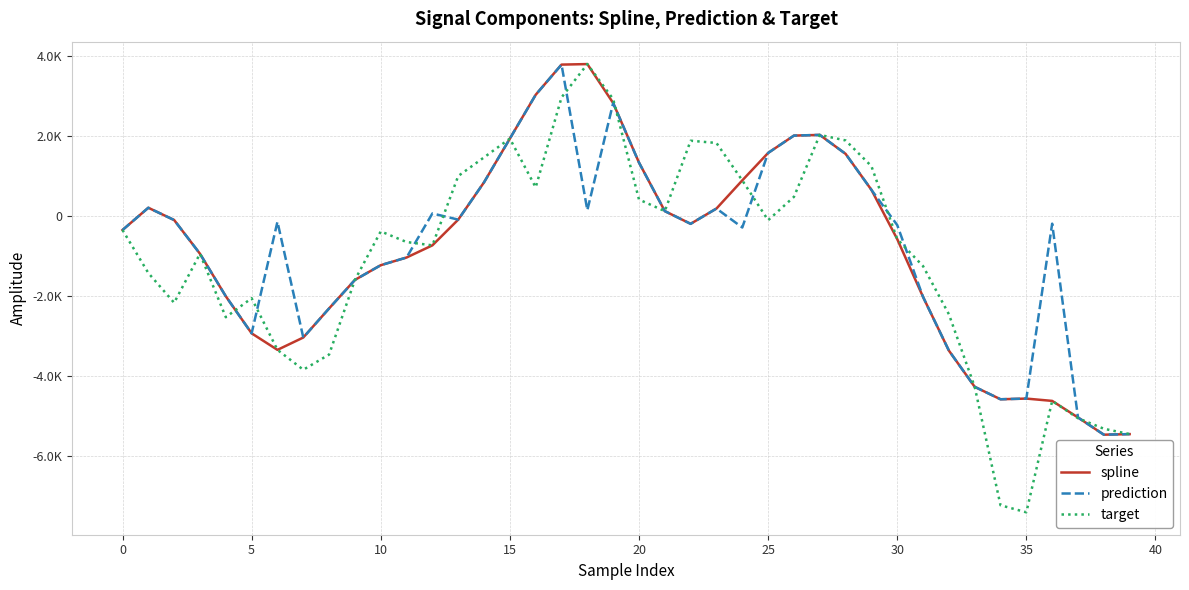

What are all the series names shown in the legend?

spline, prediction, target